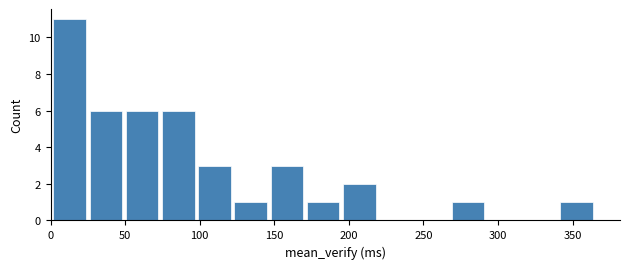

Which range on the x-axis has the tallest bar?

0 to 25